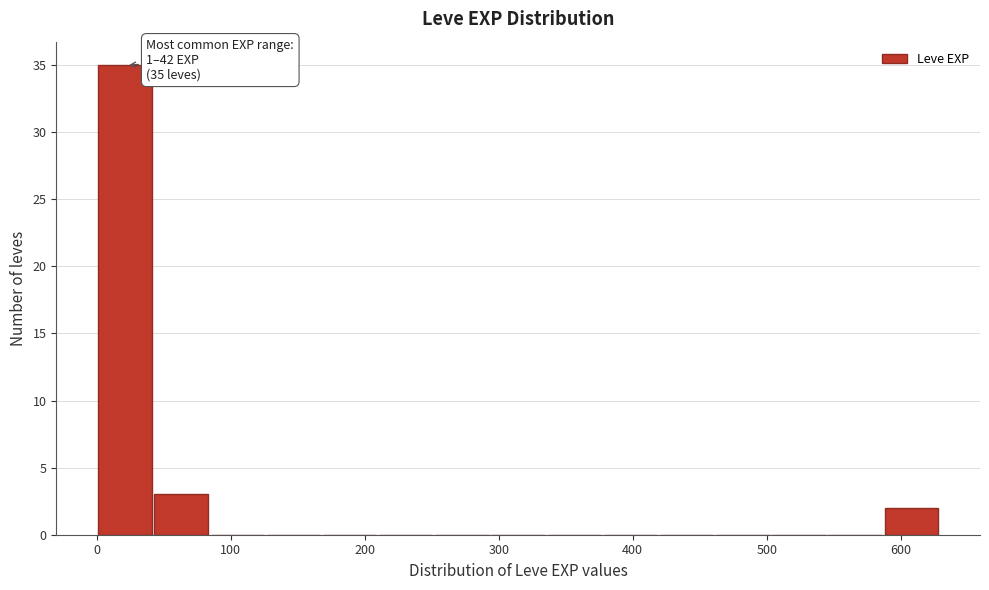

Which range on the x-axis has the tallest bar?

0 to 40